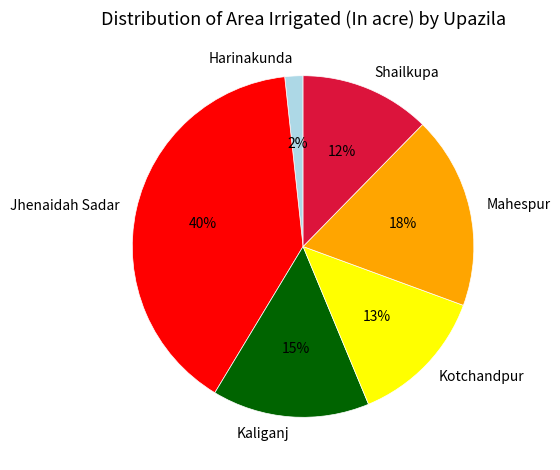

Is there any slice that represents more than half of the pie?

No